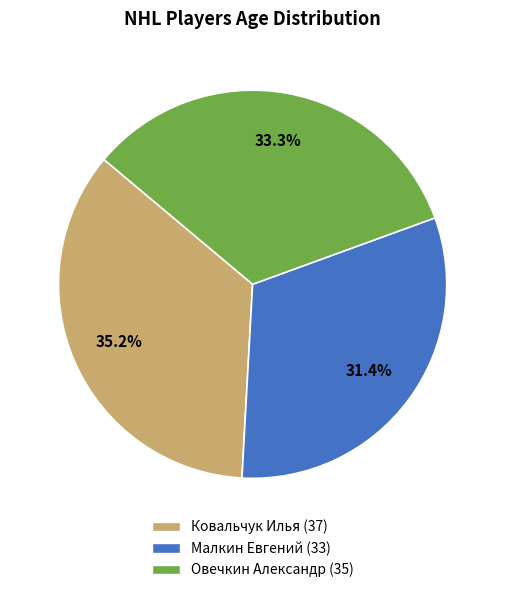

To the nearest percent, what portion does Ковальчук Илья (37) represent?

35%